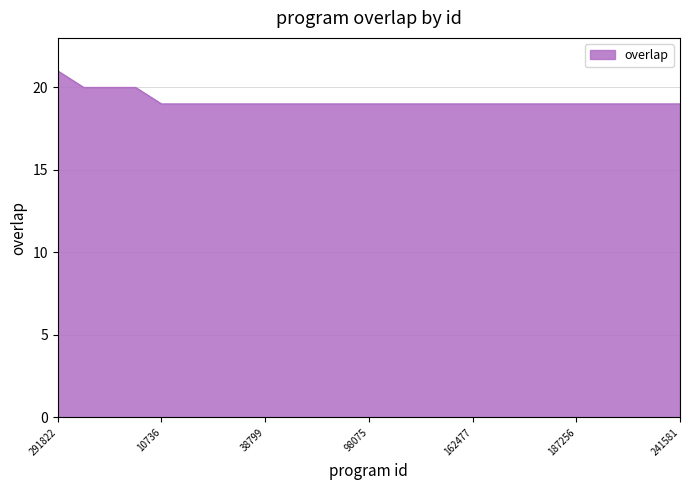

How many lines are shown in the chart?

1